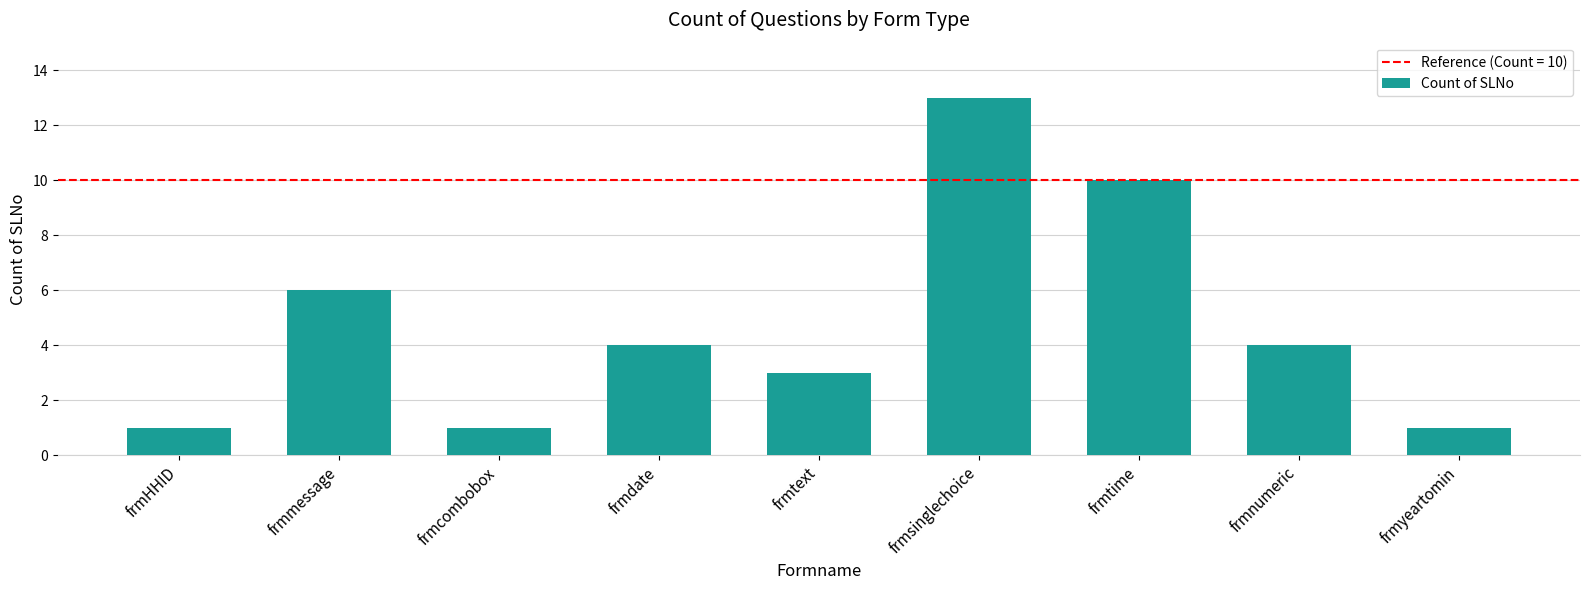

What is the change in value from frmcombobox to frmdate?

+3